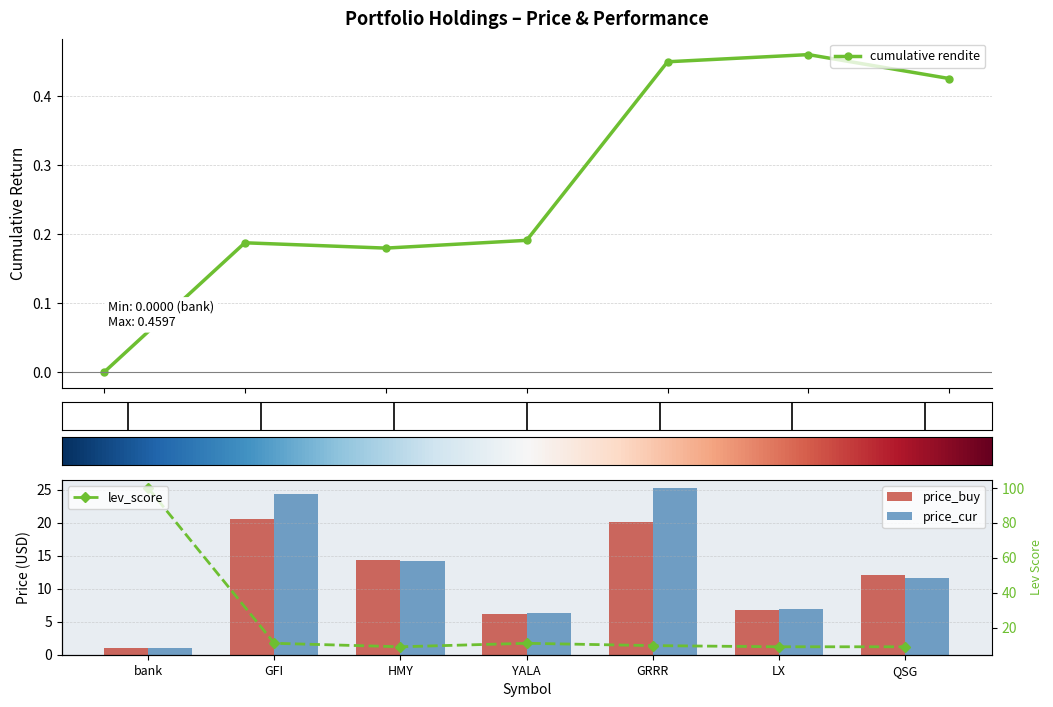

The cumulative rendite series shows 0.4 at GRRR. True or false?

True